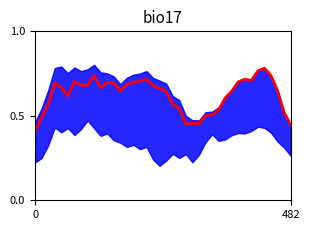

What is the value of the 23rd point from the left?

0.5